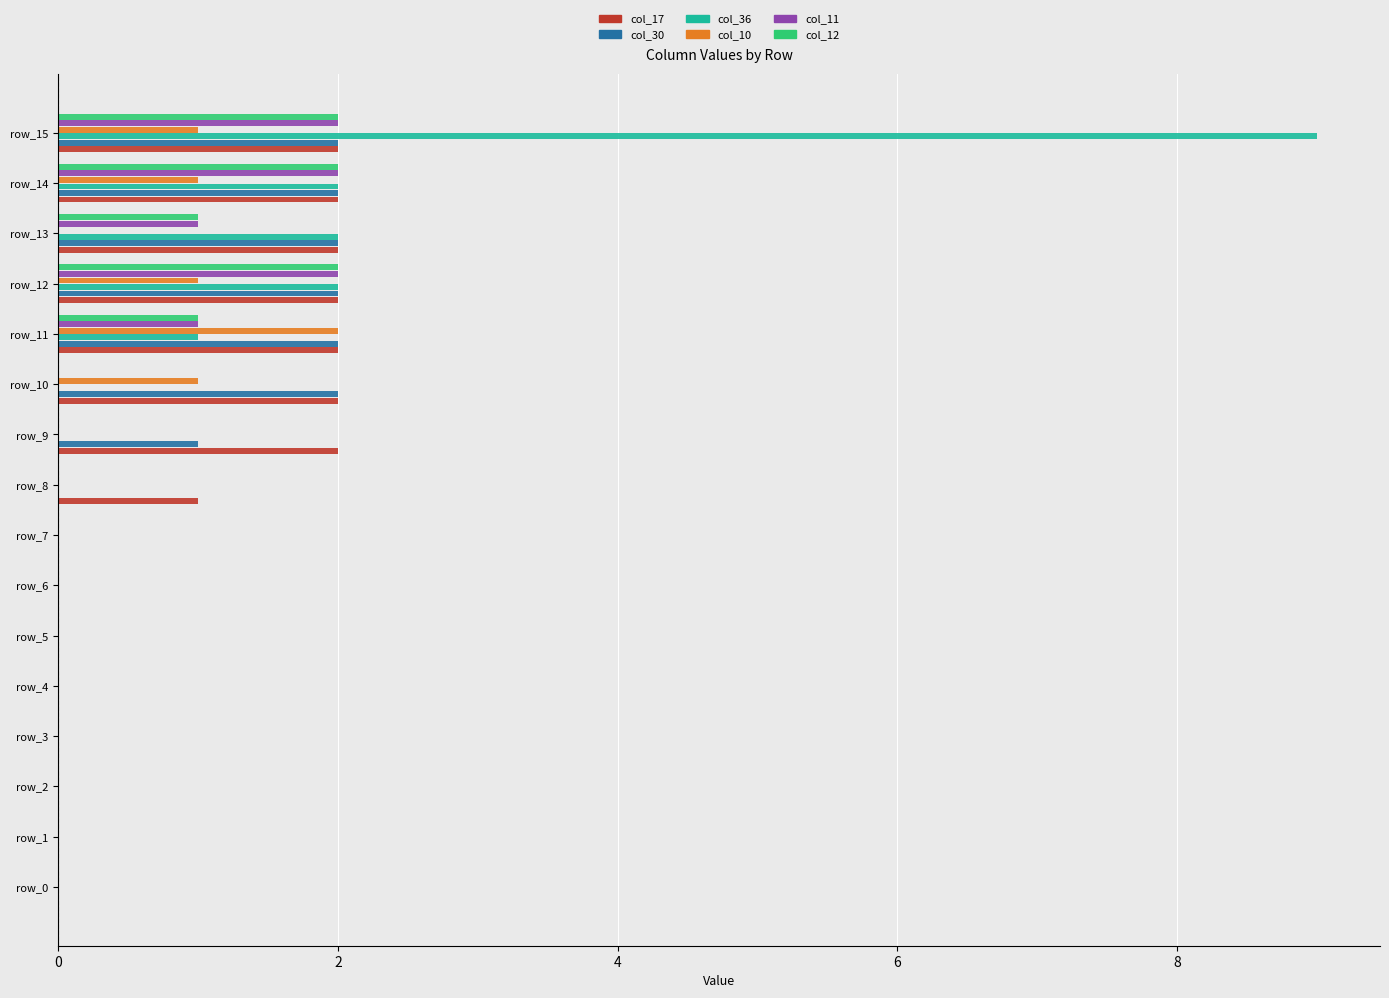

What is the sum of all col_11 values?

8